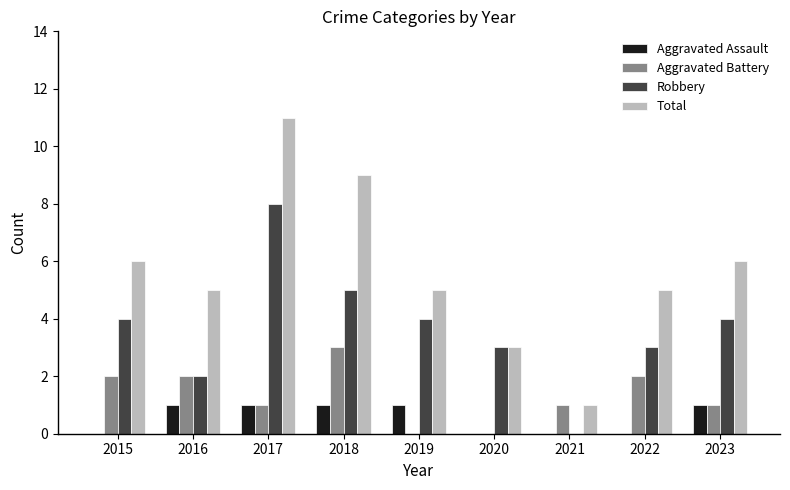

What is the average value of the Aggravated Battery series?

1